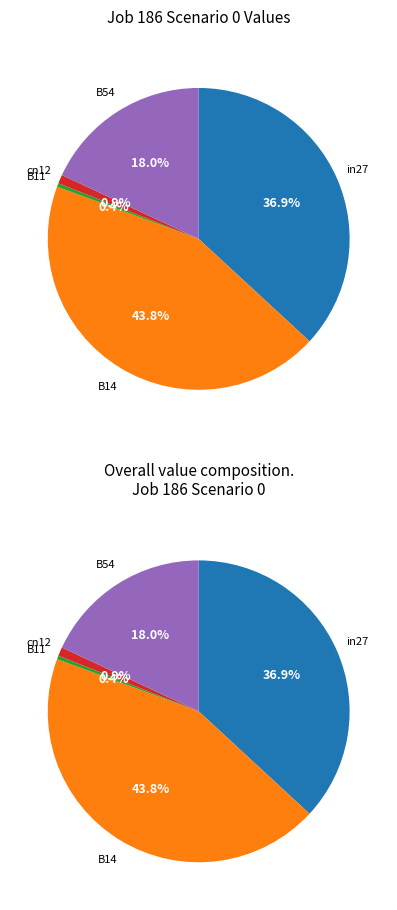

To the nearest percent, what portion does in27 represent?

37%